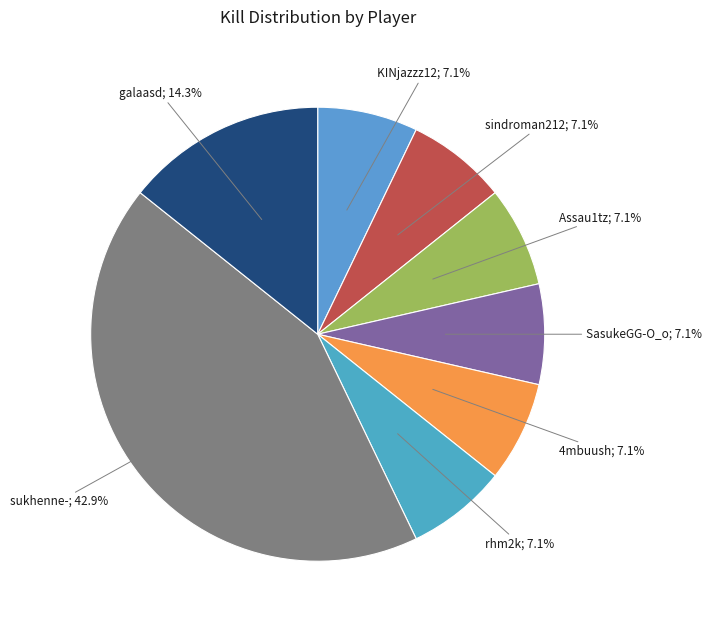

How many segments does this pie chart have?

8